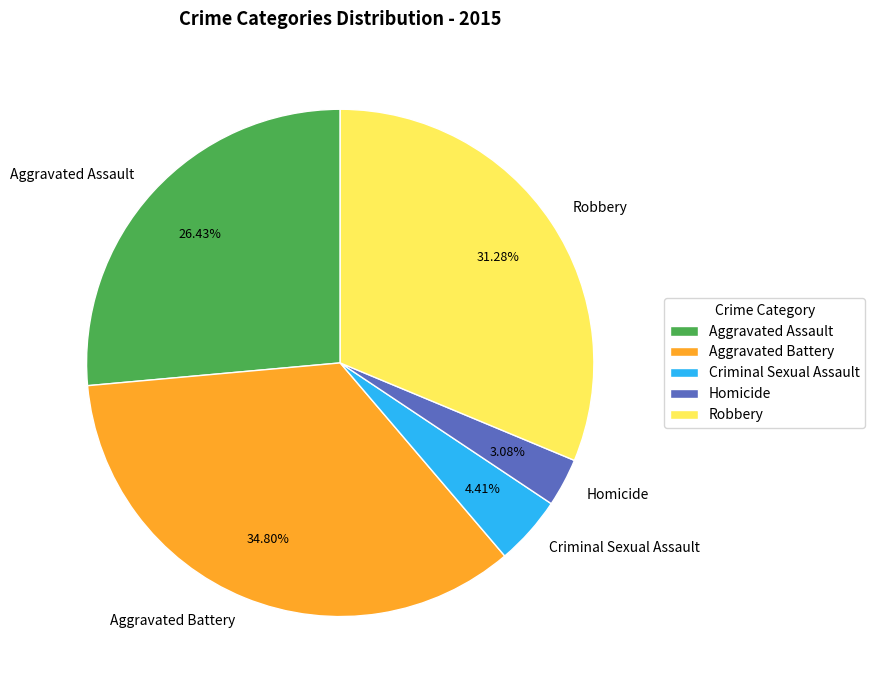

To the nearest percent, what percentage of the pie is Robbery?

31%